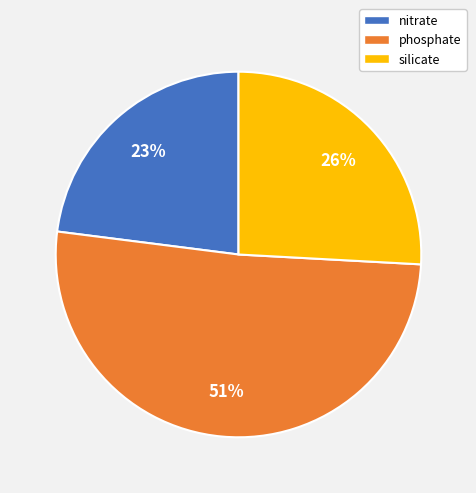

To the nearest percent, what is the combined percentage of phosphate and silicate?

77%